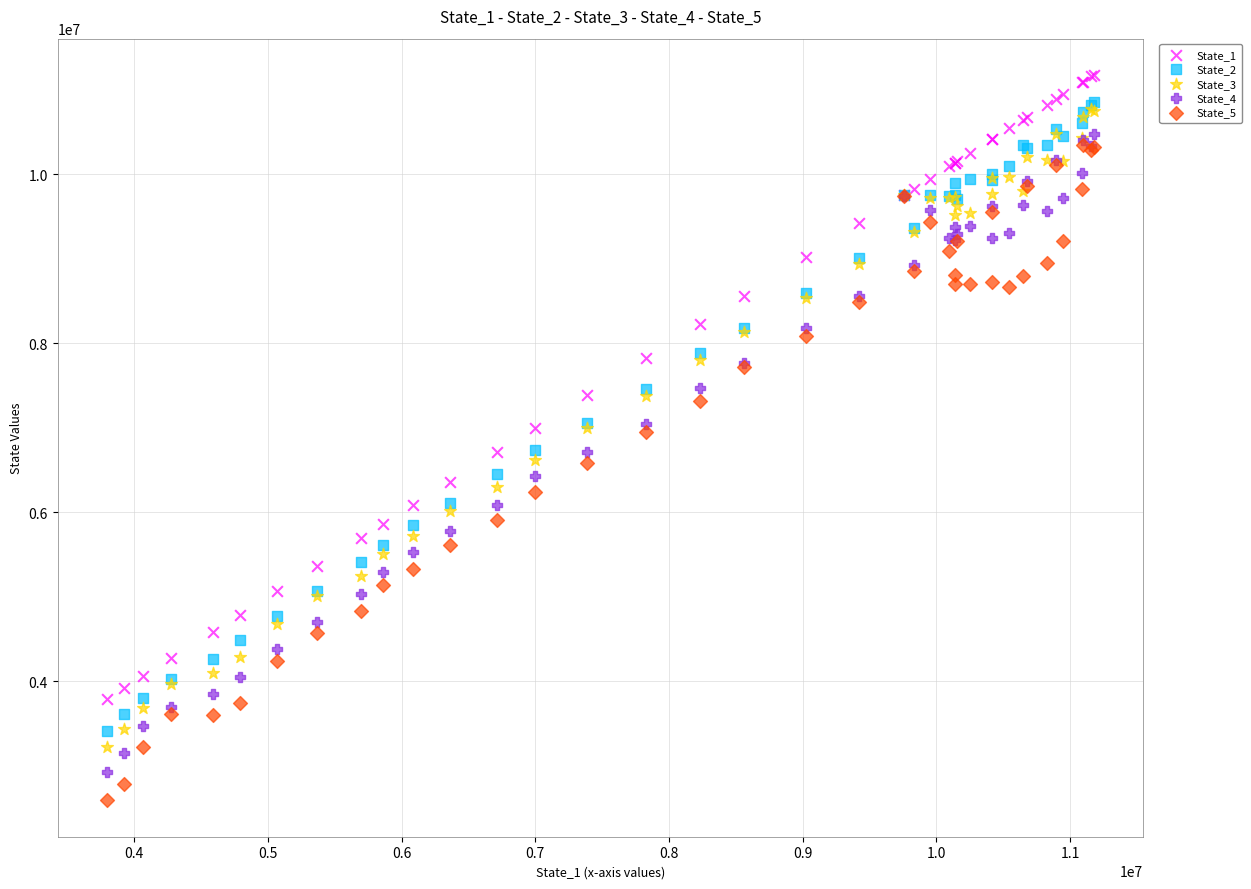

Which series contains the lowest Y value?

State_5